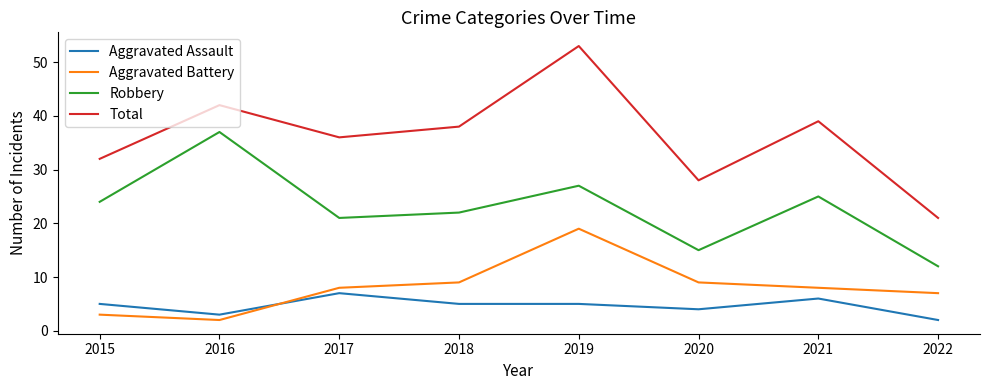

Which series changed the most between 2015 and 2022?

Robbery